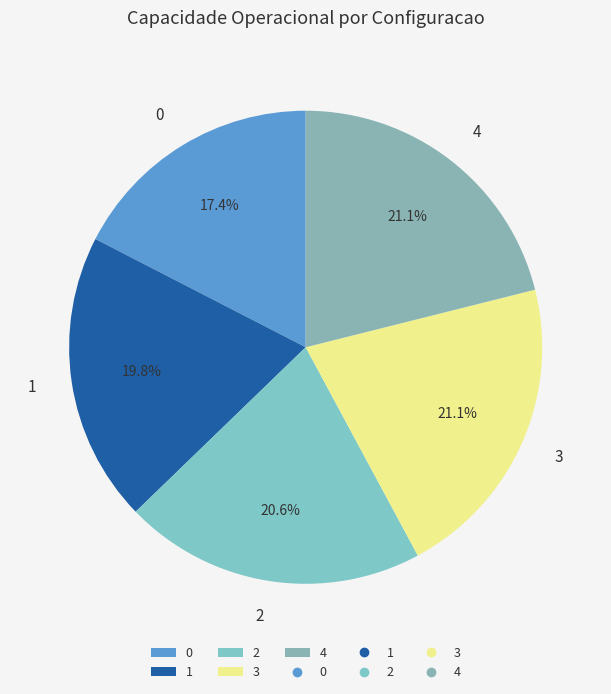

To the nearest percent, what is the difference between the largest and smallest slice percentages?

4%